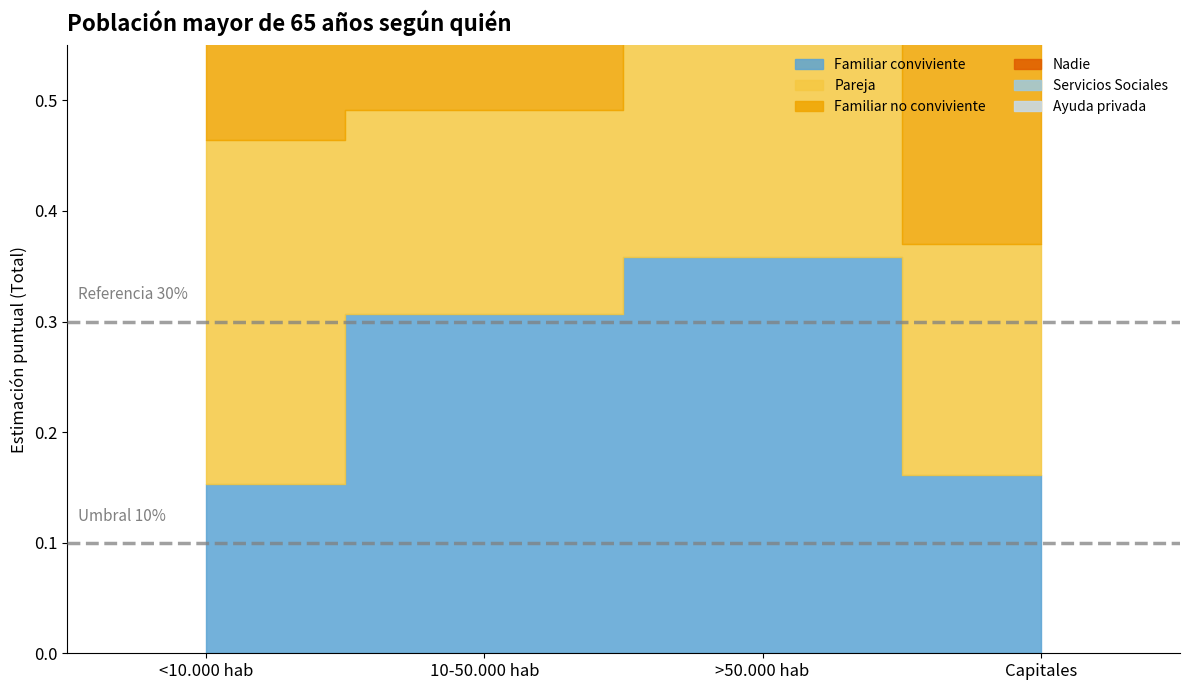

True or false: Familiar no conviviente and Ayuda privada cross at least once.

False